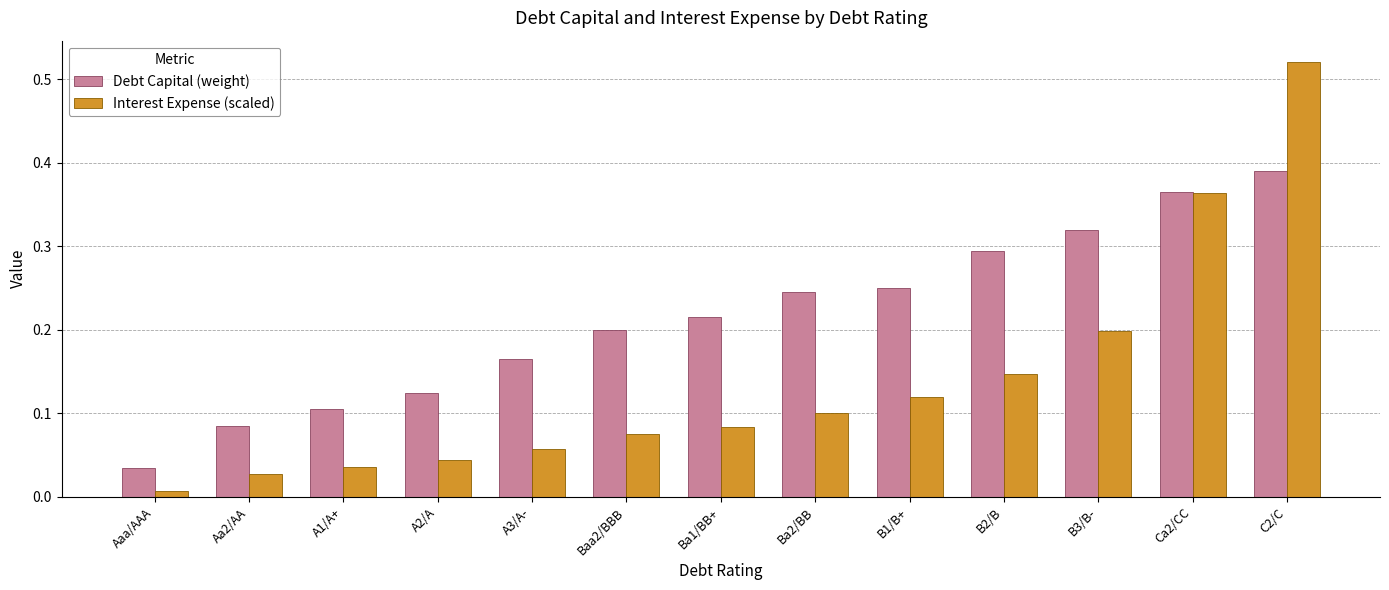

Are the bars grouped side by side (vs. stacked)?

Yes